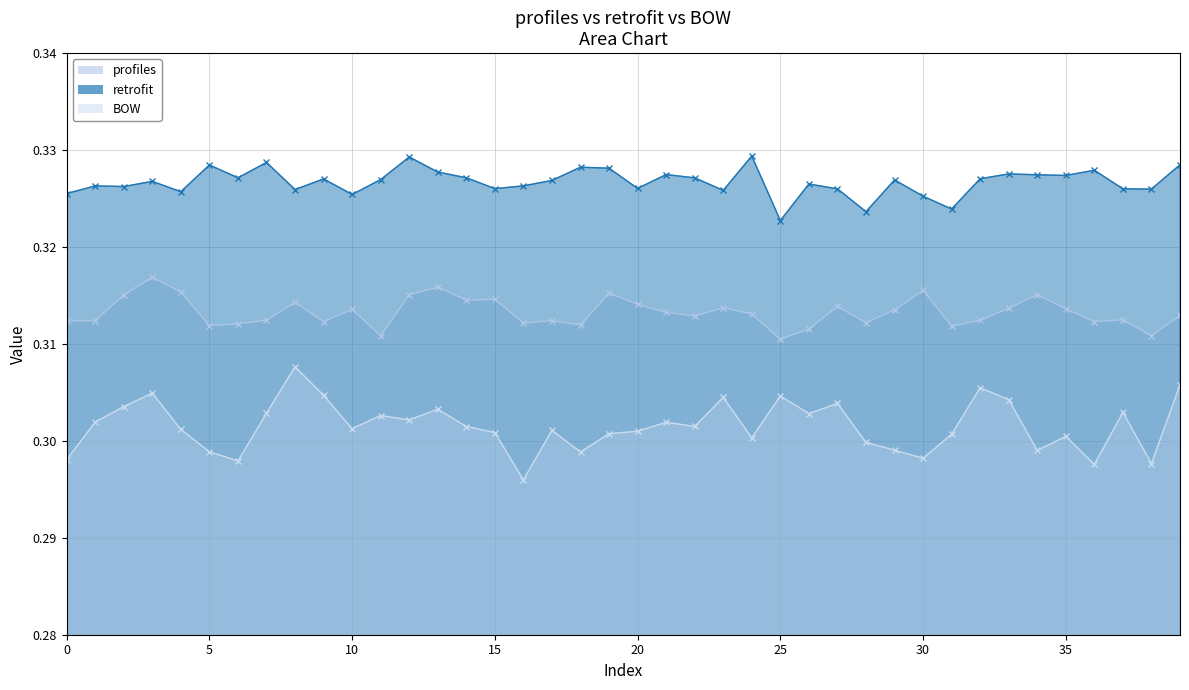

True or false: BOW has more than 2 points higher than both neighbors.

True